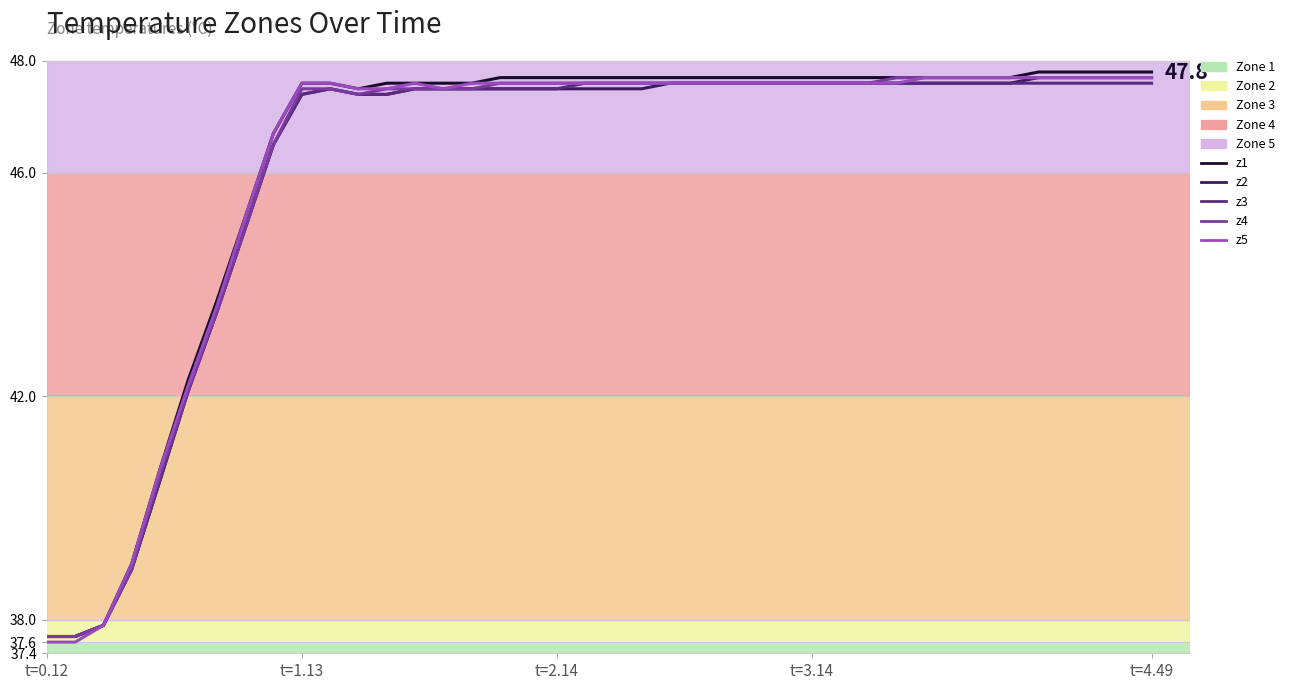

What is the lowest value of the z5 series?

37.6